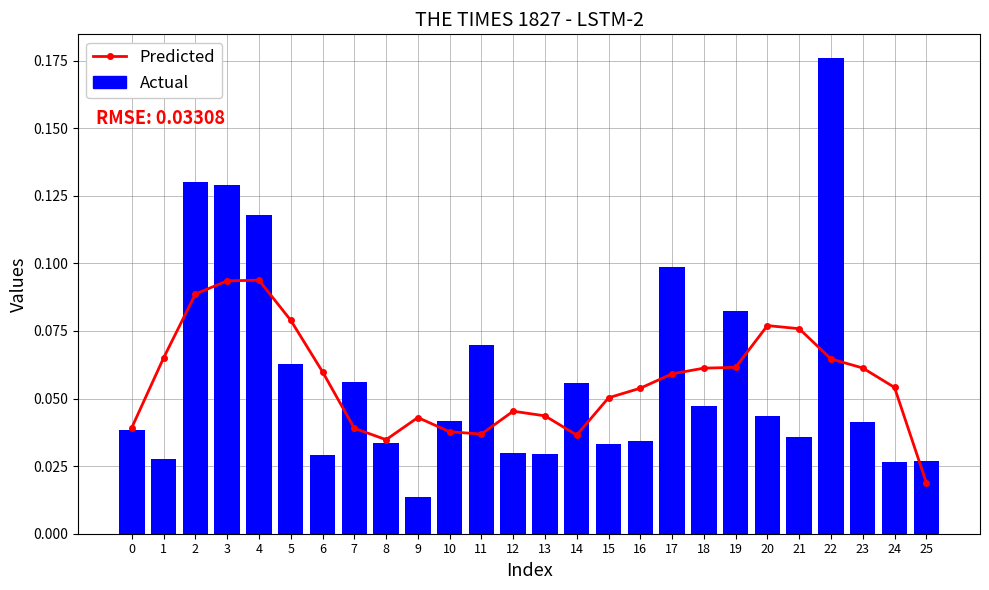

Reading left to right, list all the values displayed in this chart.

Predicted: 0=0.0	1=0.1	2=0.1	3=0.1	4=0.1	5=0.1	6=0.1	7=0.0	8=0.0	9=0.0	10=0.0	11=0.0	12=0.0	13=0.0	14=0.0	15=0.1	16=0.1	17=0.1	18=0.1	19=0.1	20=0.1	21=0.1	22=0.1	23=0.1	24=0.1	25=0.0
Actual: 0=0.0	1=0.0	2=0.1	3=0.1	4=0.1	5=0.1	6=0.0	7=0.1	8=0.0	9=0.0	10=0.0	11=0.1	12=0.0	13=0.0	14=0.1	15=0.0	16=0.0	17=0.1	18=0.0	19=0.1	20=0.0	21=0.0	22=0.2	23=0.0	24=0.0	25=0.0